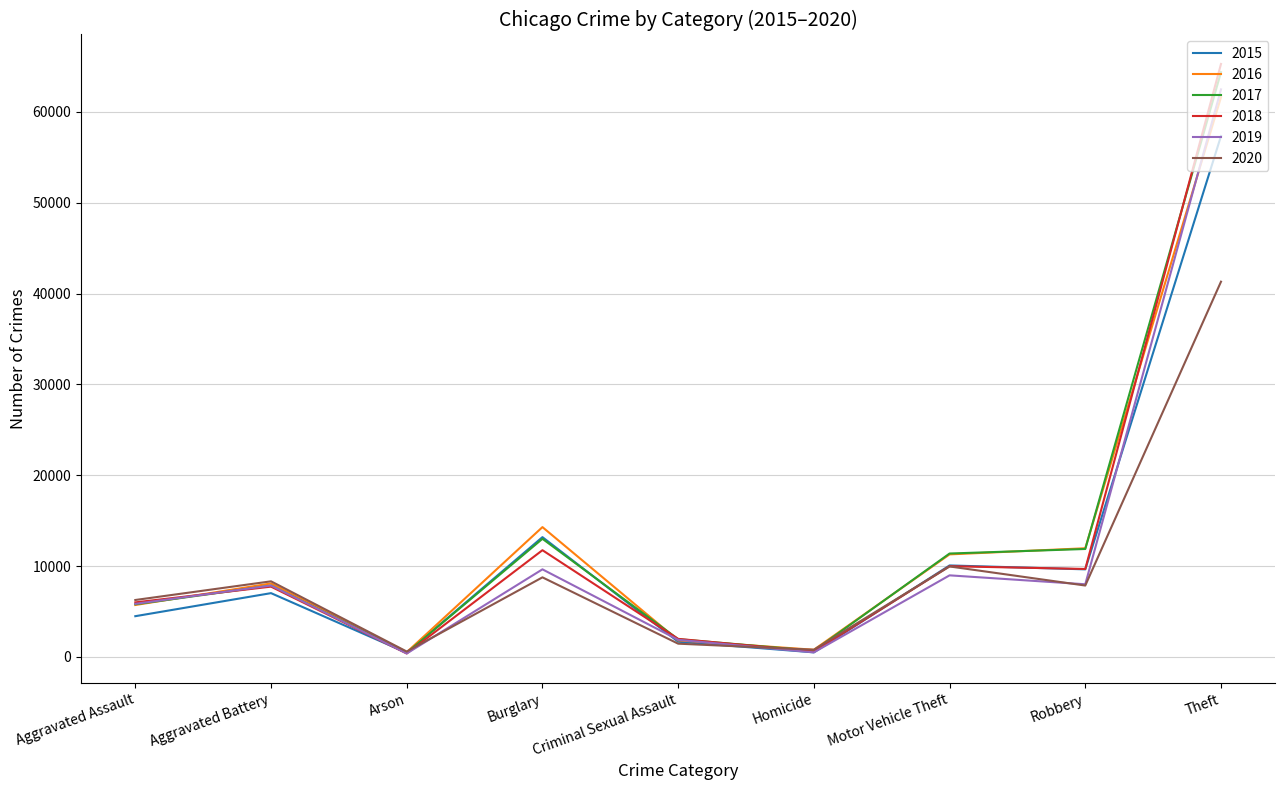

At which category is the sum across all series the highest?

Theft